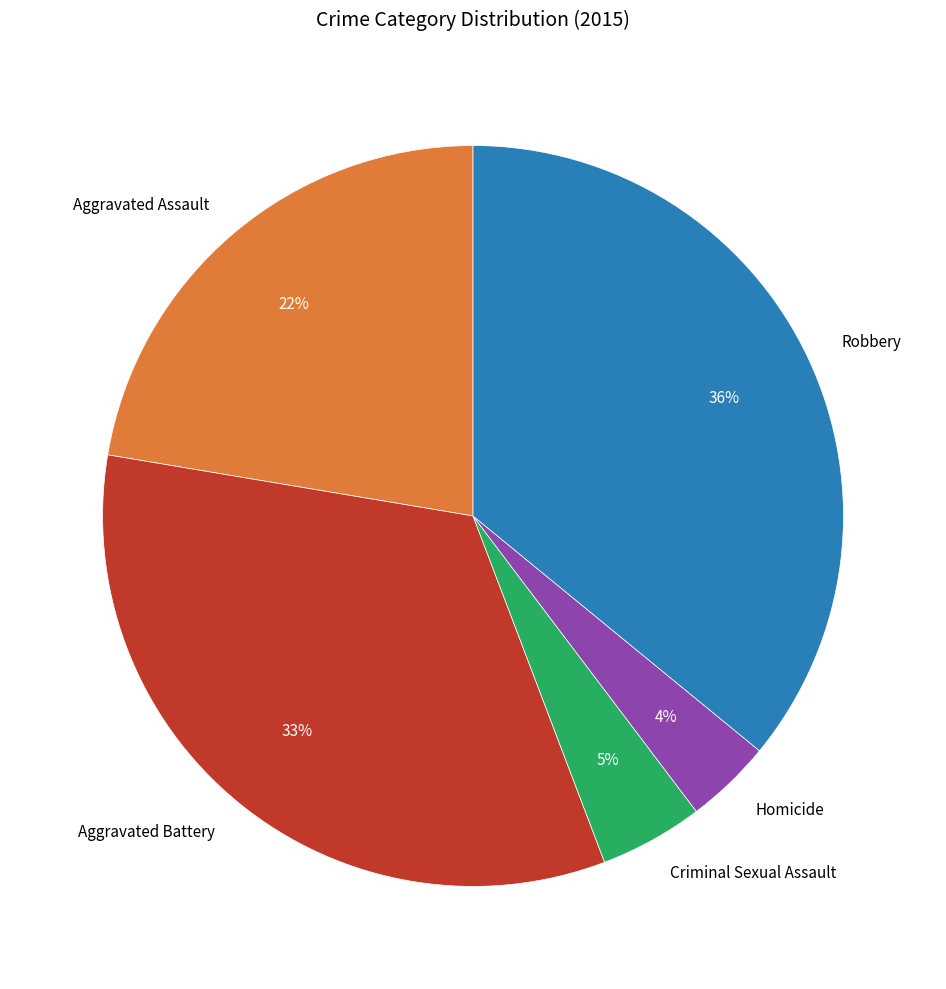

Is the sum of Aggravated Assault and Aggravated Battery greater than half?

Yes